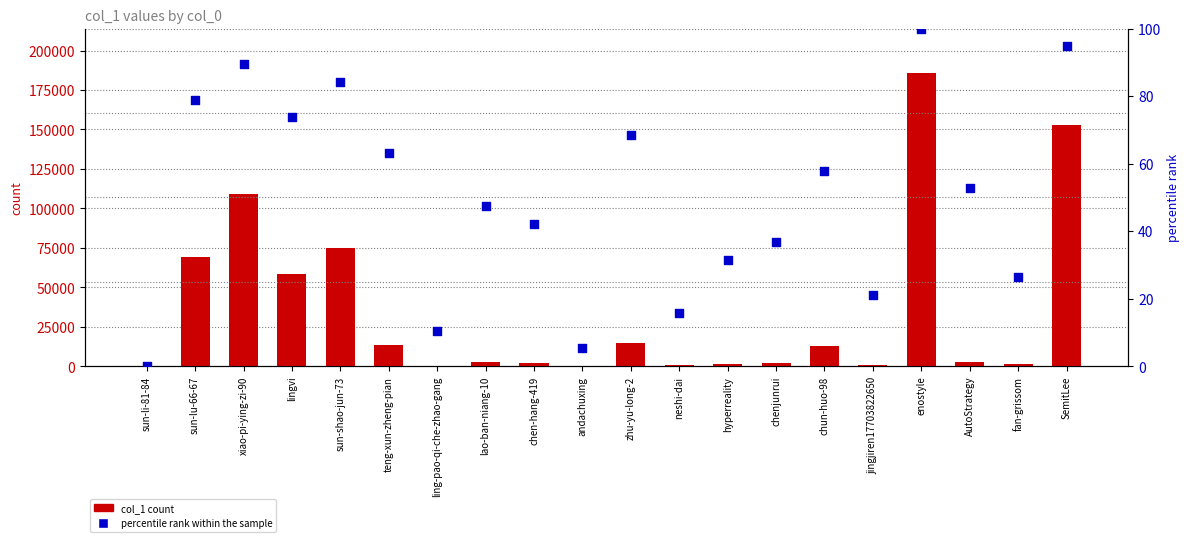

Which series reaches the maximum Y coordinate?

col_1 count